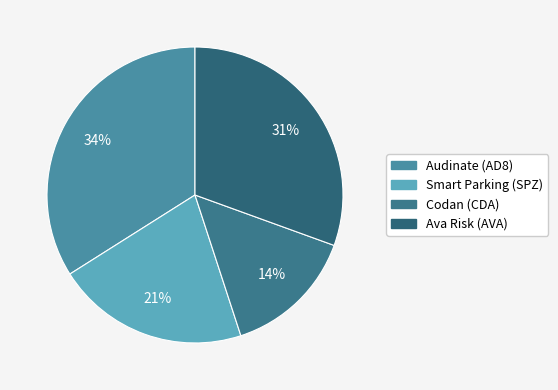

Count the number of slices in the pie.

4